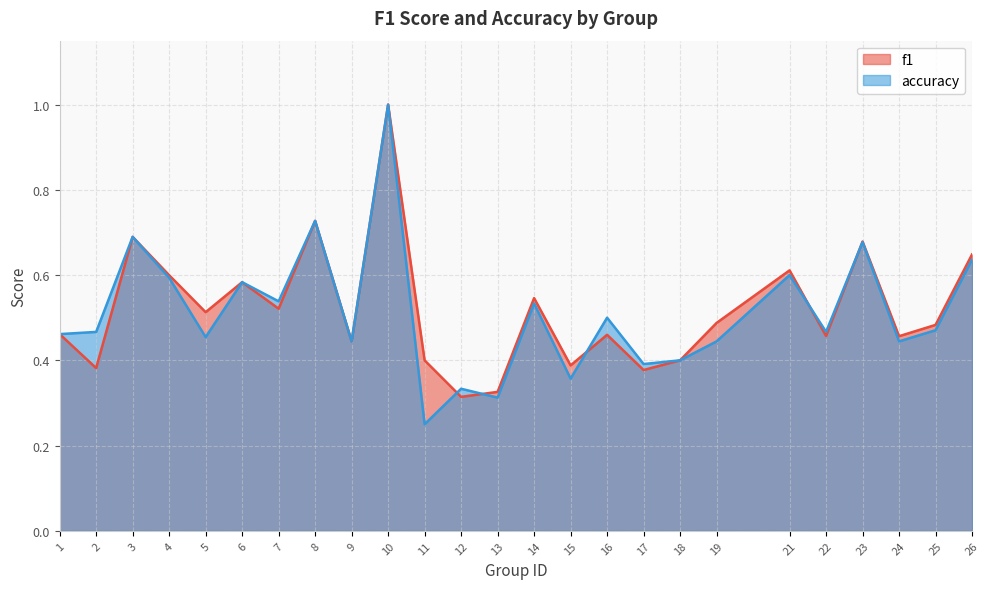

Reading right to left, list all the values displayed in this chart.

f1: 26=0.6	25=0.5	24=0.5	23=0.7	22=0.5	21=0.6	19=0.5	18=0.4	17=0.4	16=0.5	15=0.4	14=0.5	13=0.3	12=0.3	11=0.4	10=1.0	9=0.4	8=0.7	7=0.5	6=0.6	5=0.5	4=0.6	3=0.7	2=0.4	1=0.5
accuracy: 26=0.6	25=0.5	24=0.4	23=0.7	22=0.5	21=0.6	19=0.4	18=0.4	17=0.4	16=0.5	15=0.4	14=0.5	13=0.3	12=0.3	11=0.2	10=1.0	9=0.4	8=0.7	7=0.5	6=0.6	5=0.5	4=0.6	3=0.7	2=0.5	1=0.5